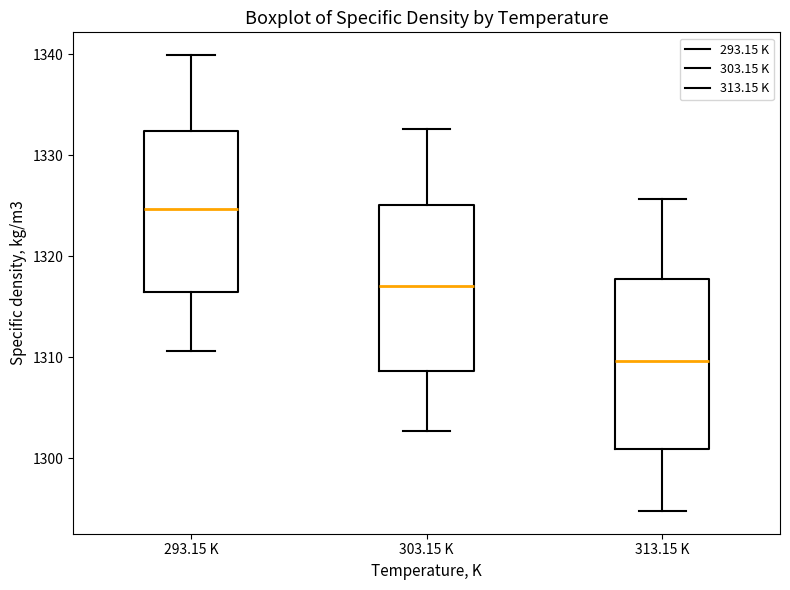

Reading left to right, read every box against the y-axis: the position of its median line, the range the box covers, and the ends of its whiskers. The values are not printed on the chart, so give them approximately, as read against the axis.

293.15 K: median 1325, box 1316 to 1332, whiskers 1311 to 1340
303.15 K: median 1317, box 1309 to 1325, whiskers 1303 to 1333
313.15 K: median 1310, box 1301 to 1318, whiskers 1295 to 1326